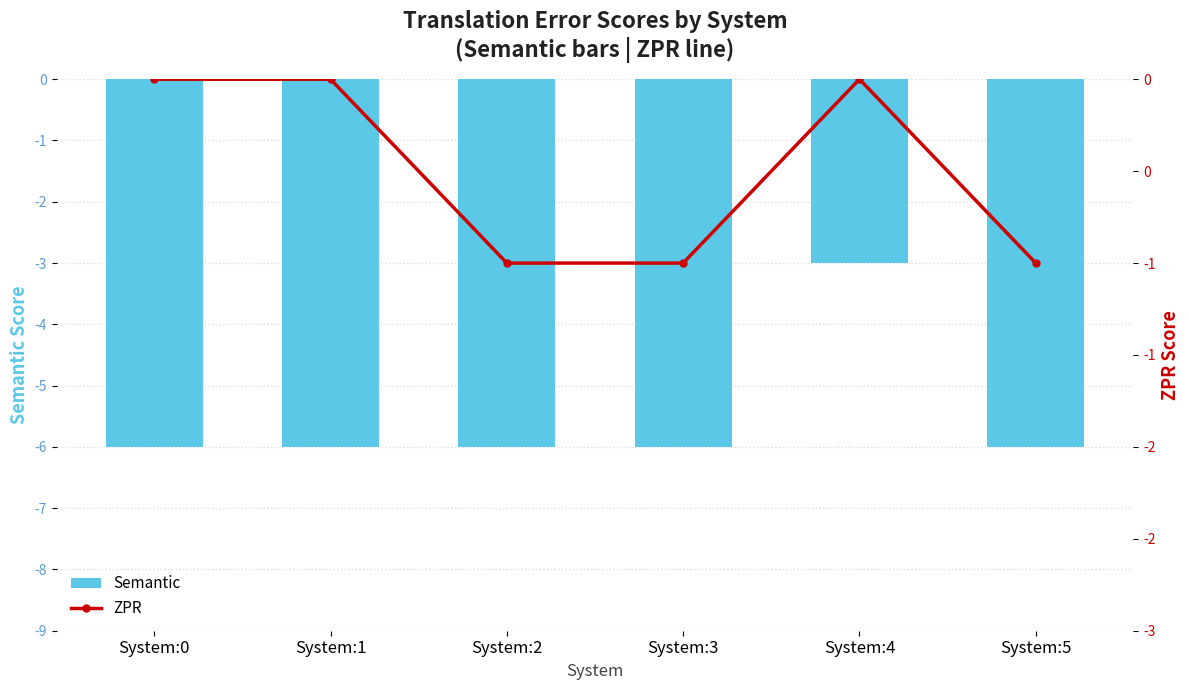

Reading left to right, transcribe all the data shown in this chart.

Semantic: -6	-6	-6	-6	-3	-6
ZPR: 0	0	-1	-1	0	-1